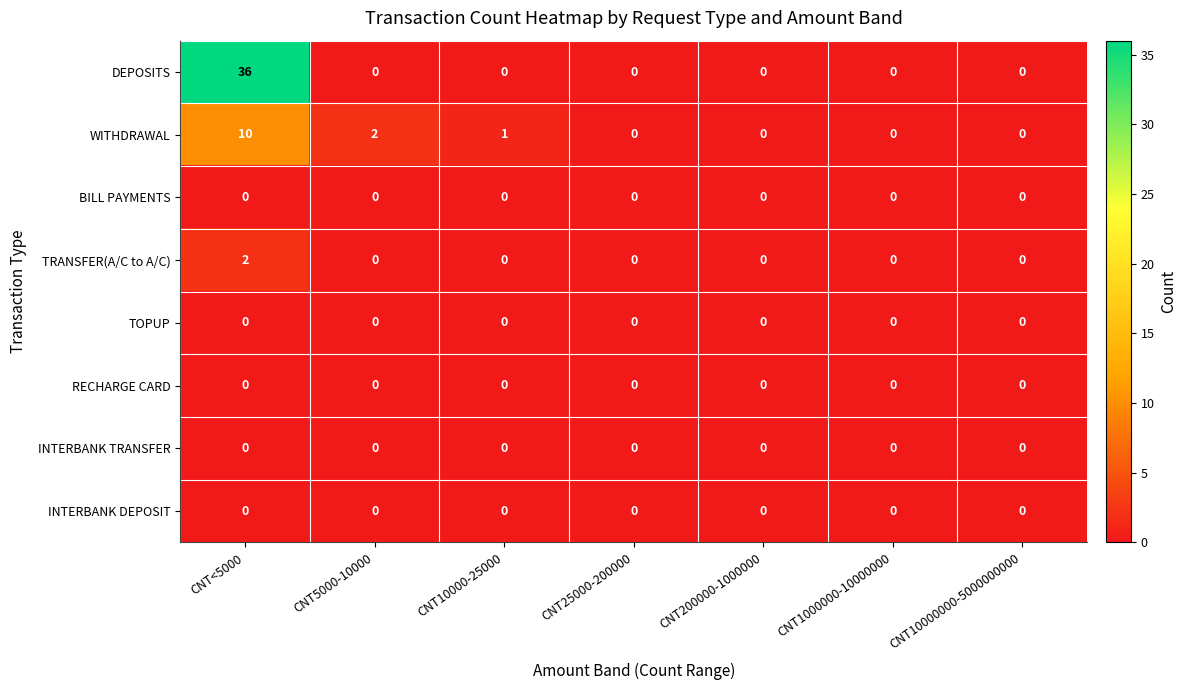

How many distinct data groups are displayed?

8